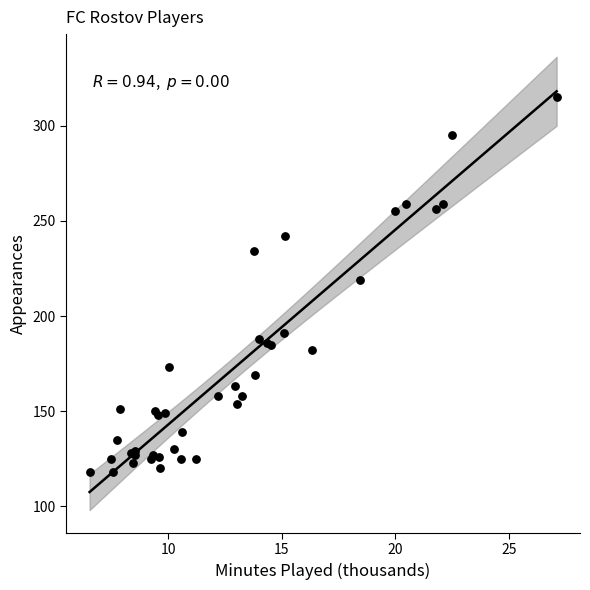

What Y value in the scatter plot is closest to 216?

219